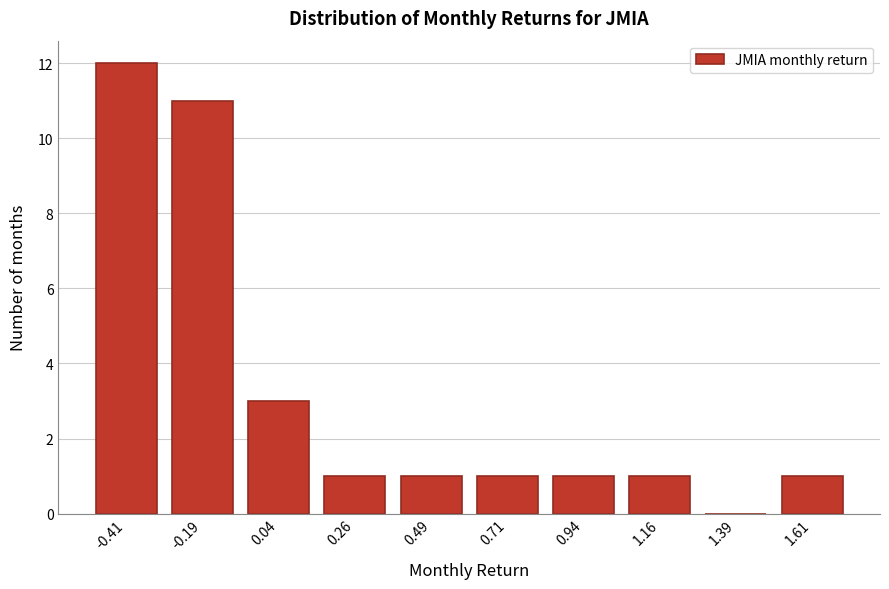

Reading left to right, extract all data points from this chart.

-0.41=12	-0.19=11	0.04=3	0.26=1	0.49=1	0.71=1	0.94=1	1.16=1	1.39=0	1.61=1